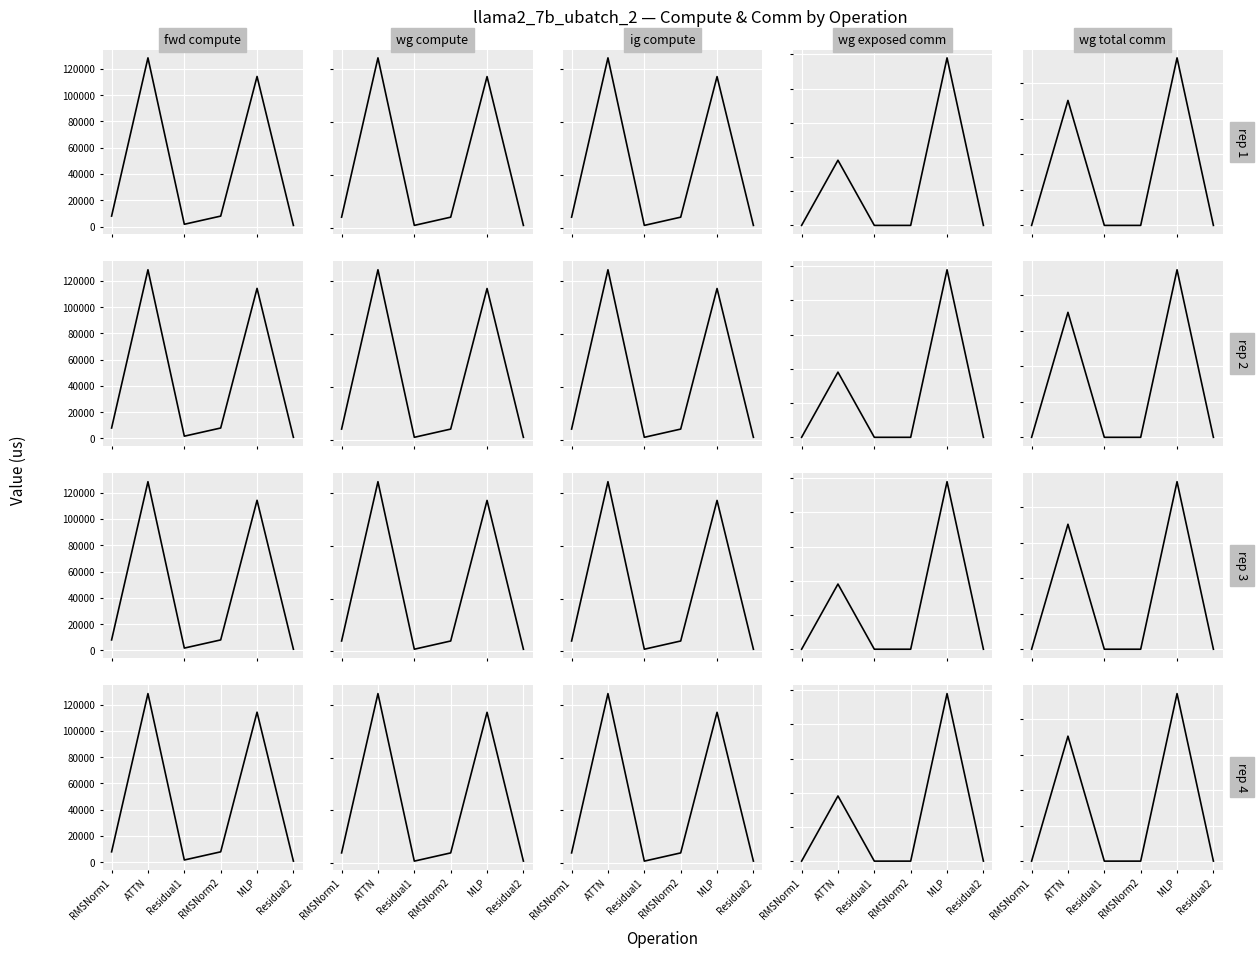

Which series has the largest range (max minus min)?

fwd compute